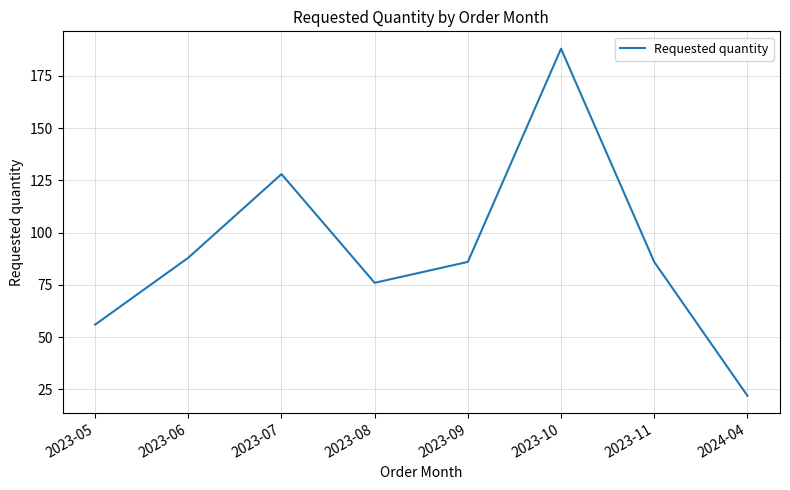

Reading left to right, list all the values displayed in this chart.

56	88	128	76	86	188	86	22